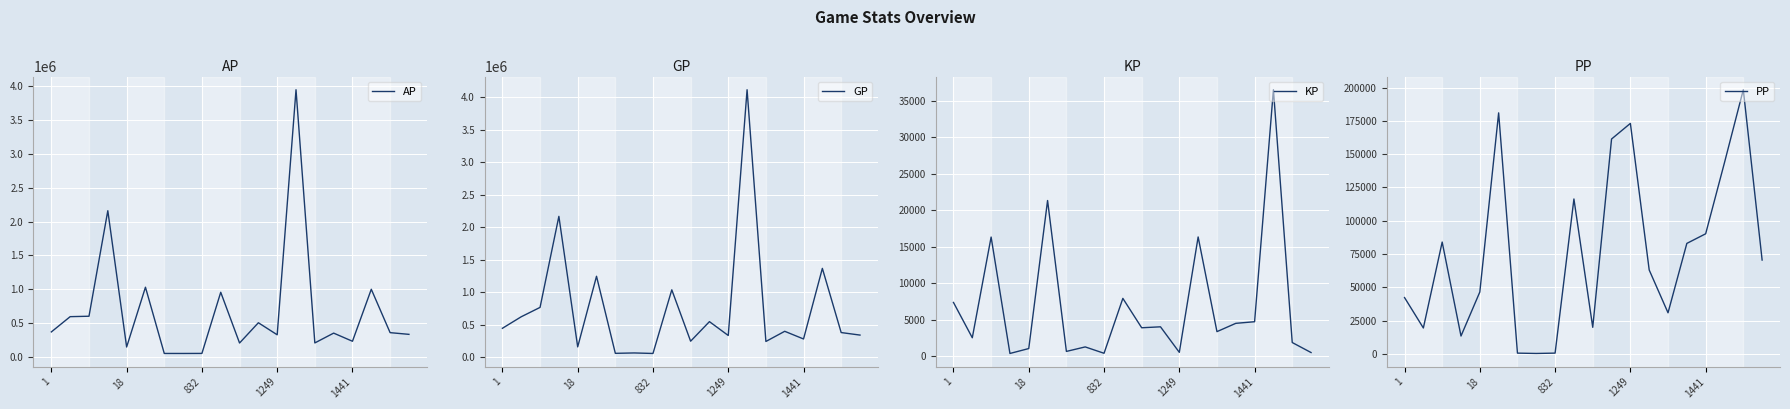

What is the maximum value for KP?

36526.9